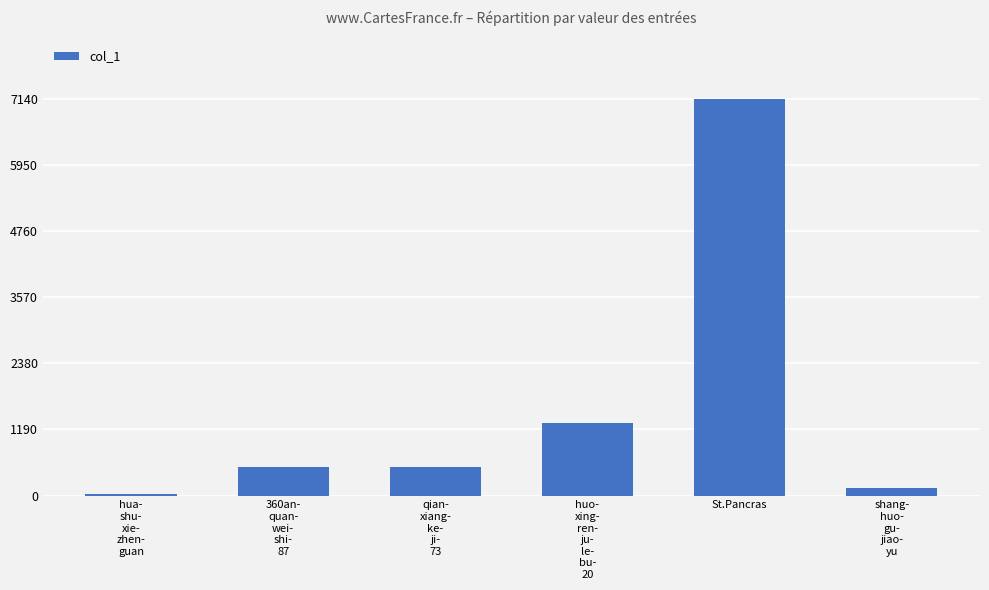

What value does the data have at shang-
huo-
gu-
jiao-
yu, to the nearest 10?

140